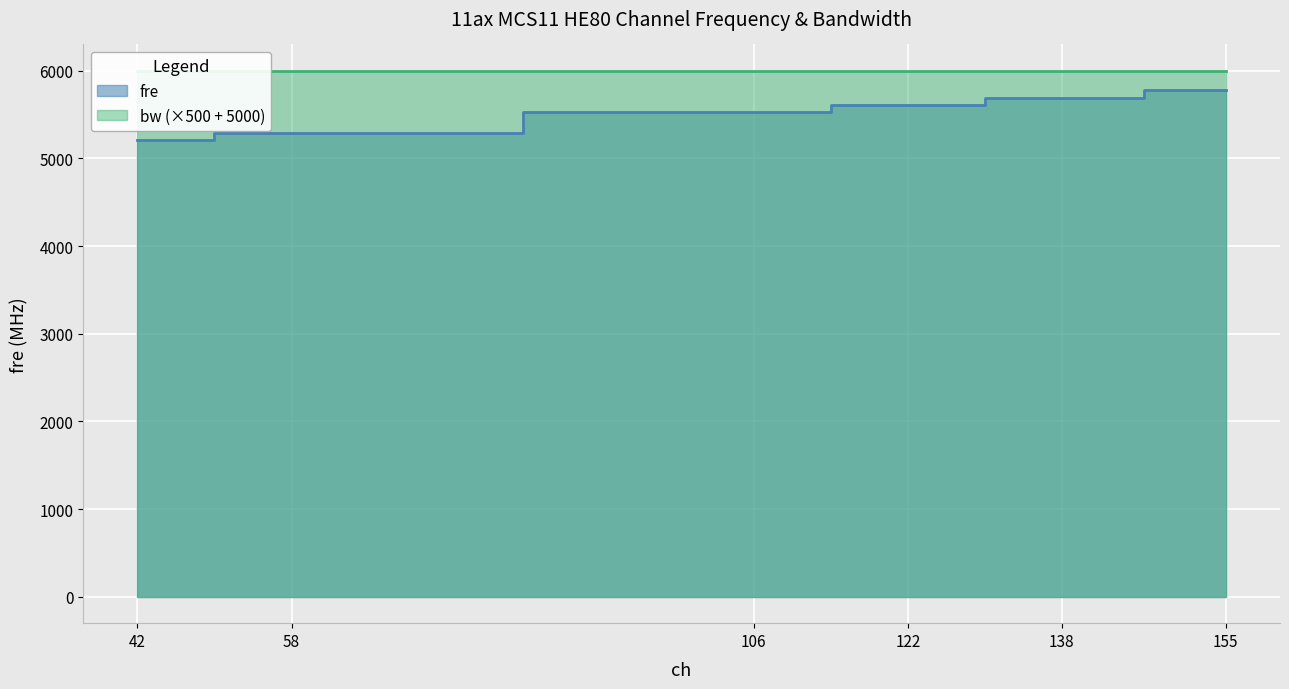

True or false: the data has more than 1 interior local peaks.

False